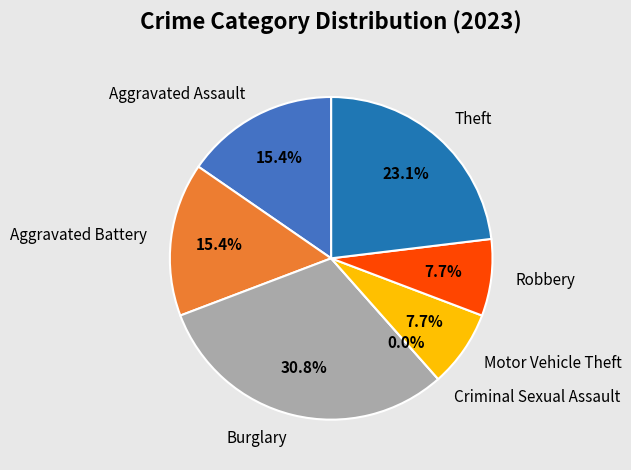

To the nearest percent, what is the combined percentage of Burglary and Aggravated Battery?

46%